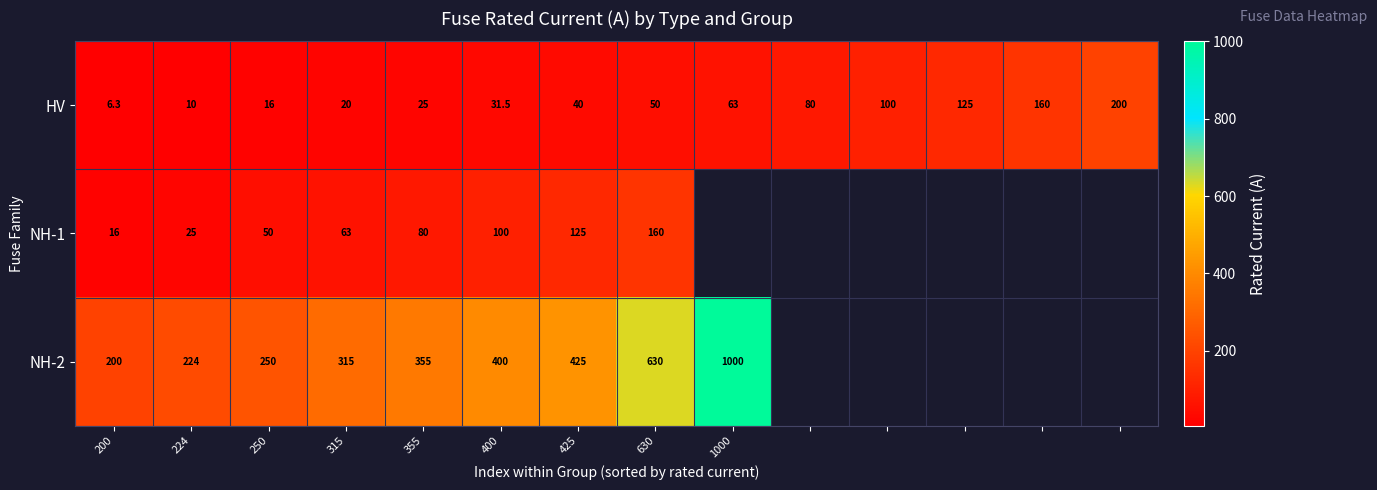

Which category has the lowest value in the HV series?

200